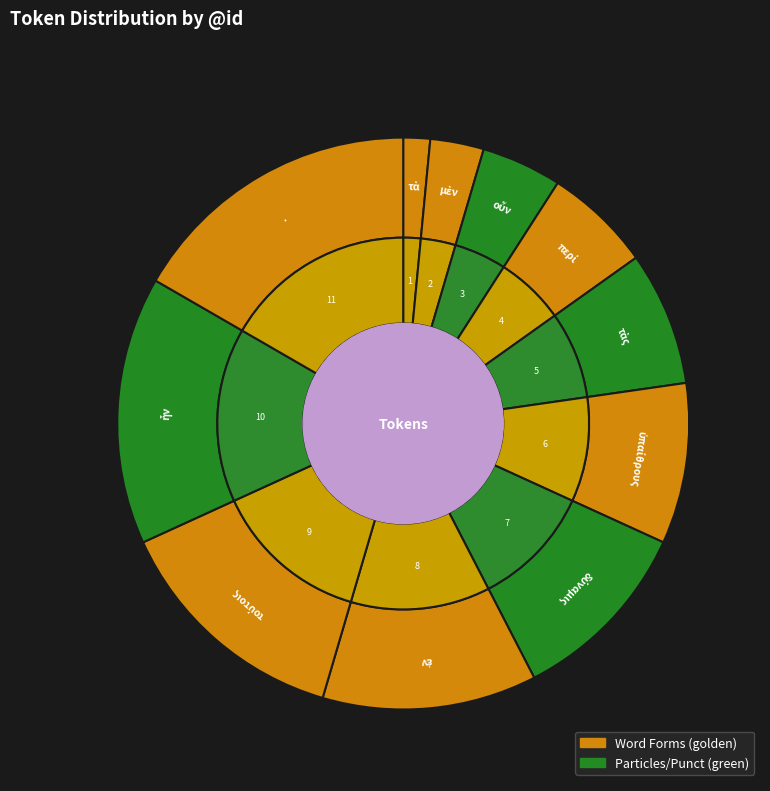

To the nearest percent, what is the combined percentage of ἐν and δύναμις?

23%